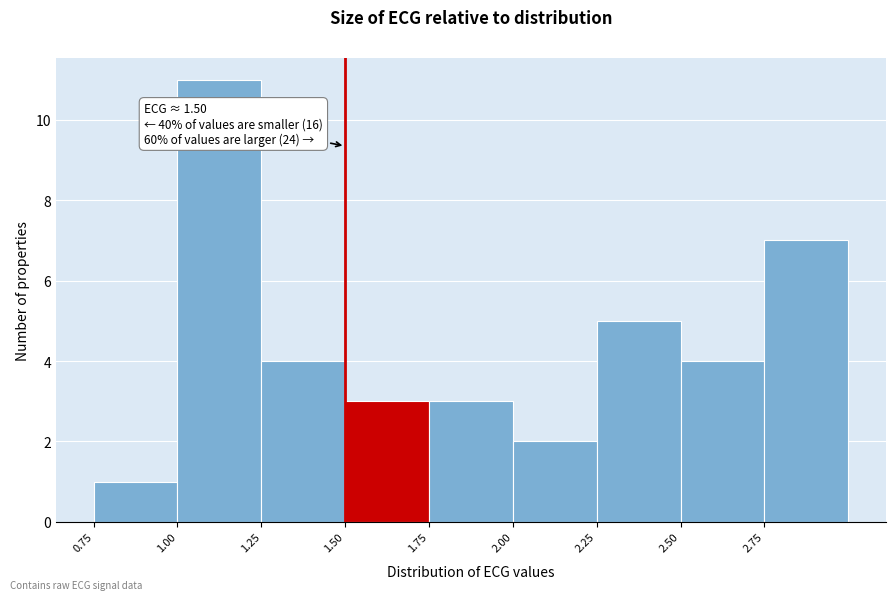

Over which range of the x-axis is the bar tallest?

1.00 to 1.25